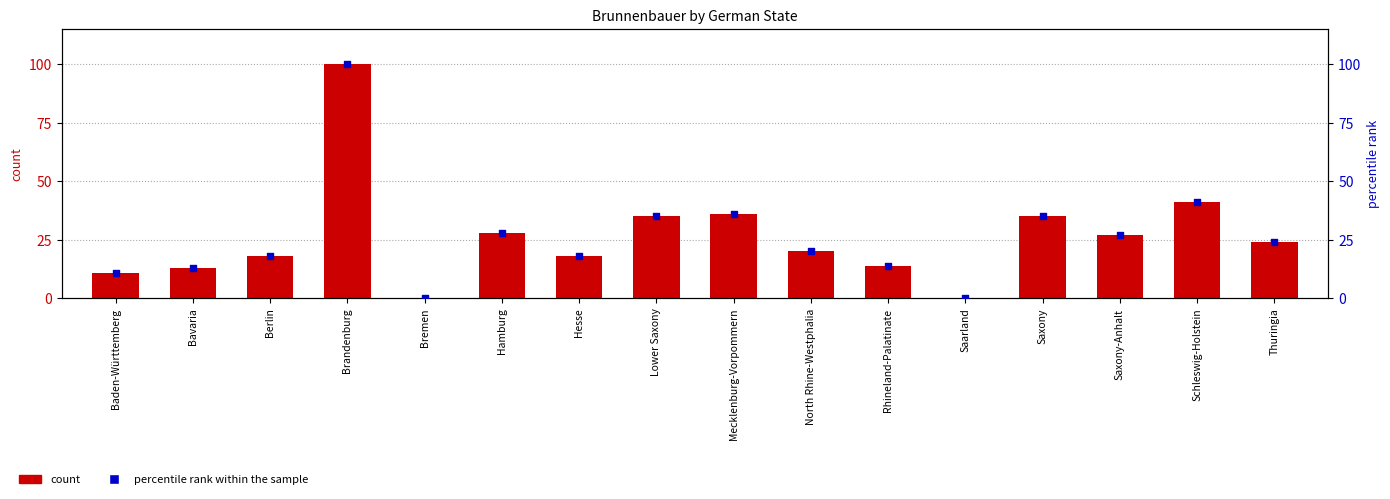

Which series has the largest total across all categories?

count